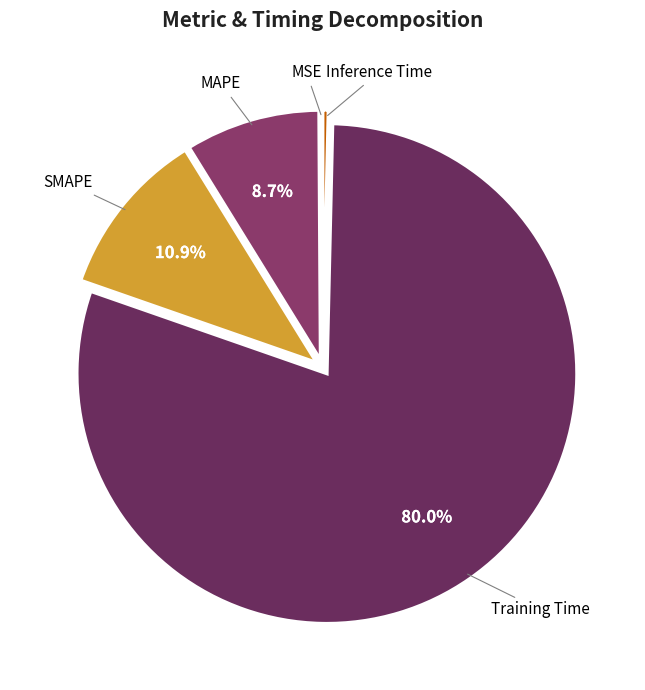

What percentage is NOT represented by MAPE?

91.3%